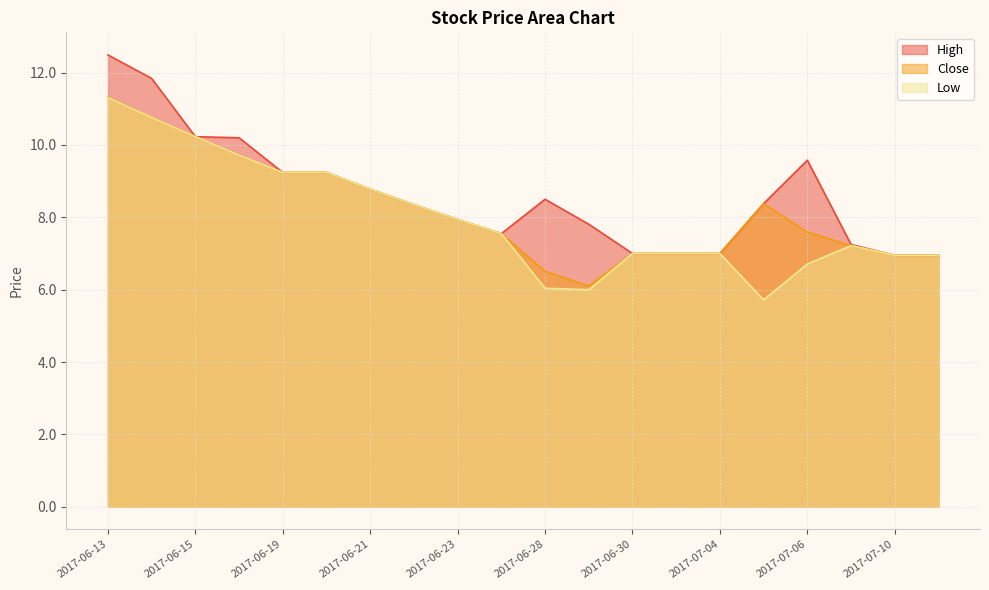

True or false: High and Close cross at least once.

False